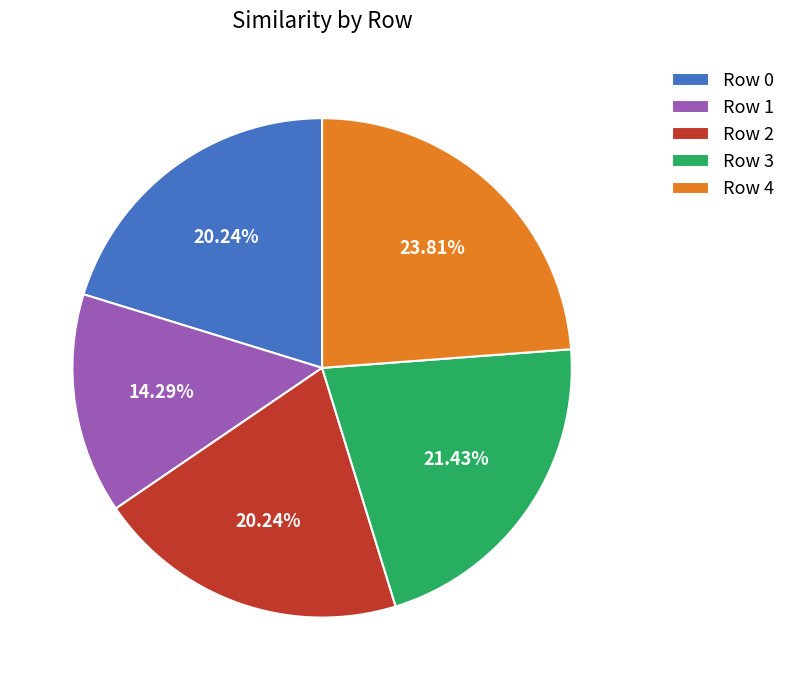

To the nearest percent, what is the difference between the largest and smallest slice percentages?

10%